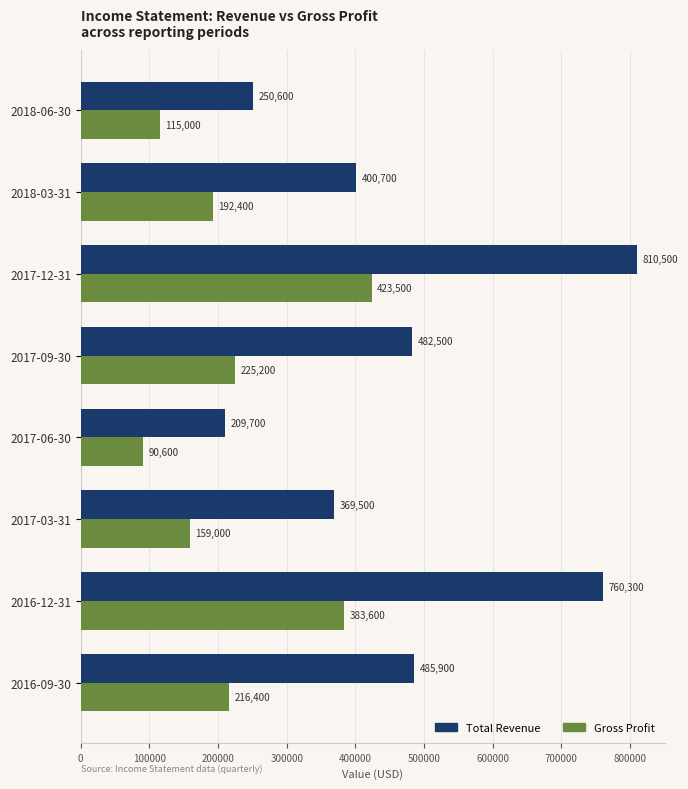

What is the difference between the second highest and minimum values in the Gross Profit series?

293000